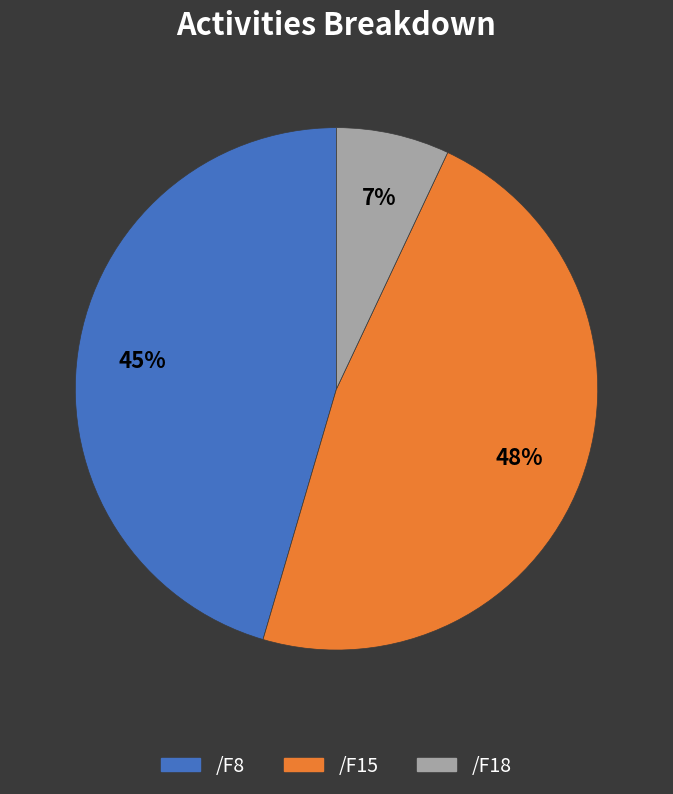

Is /F18 the majority of the pie?

No